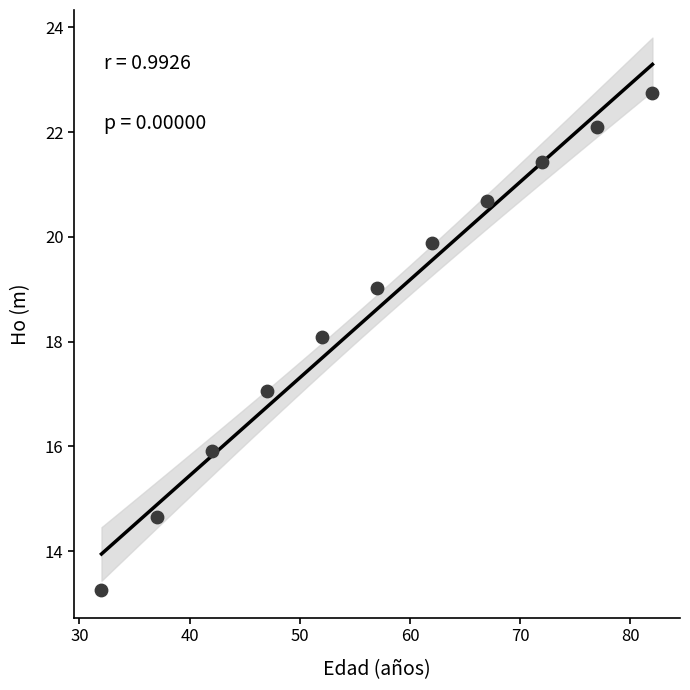

What is the range of Y values (max minus min)?

9.5